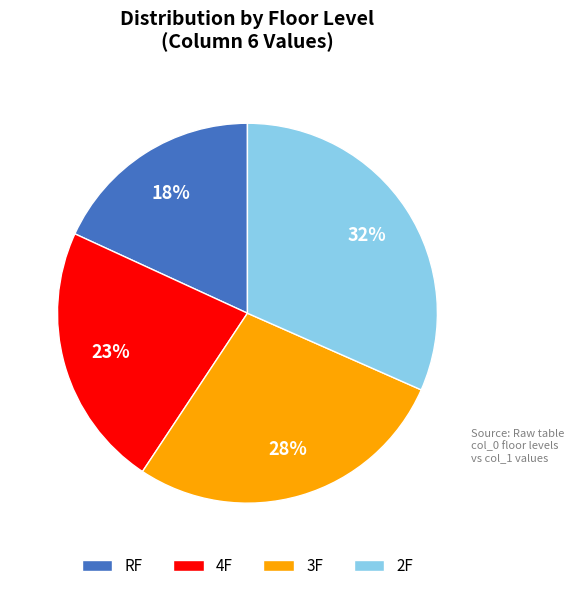

To the nearest percent, what portion does 2F represent?

32%